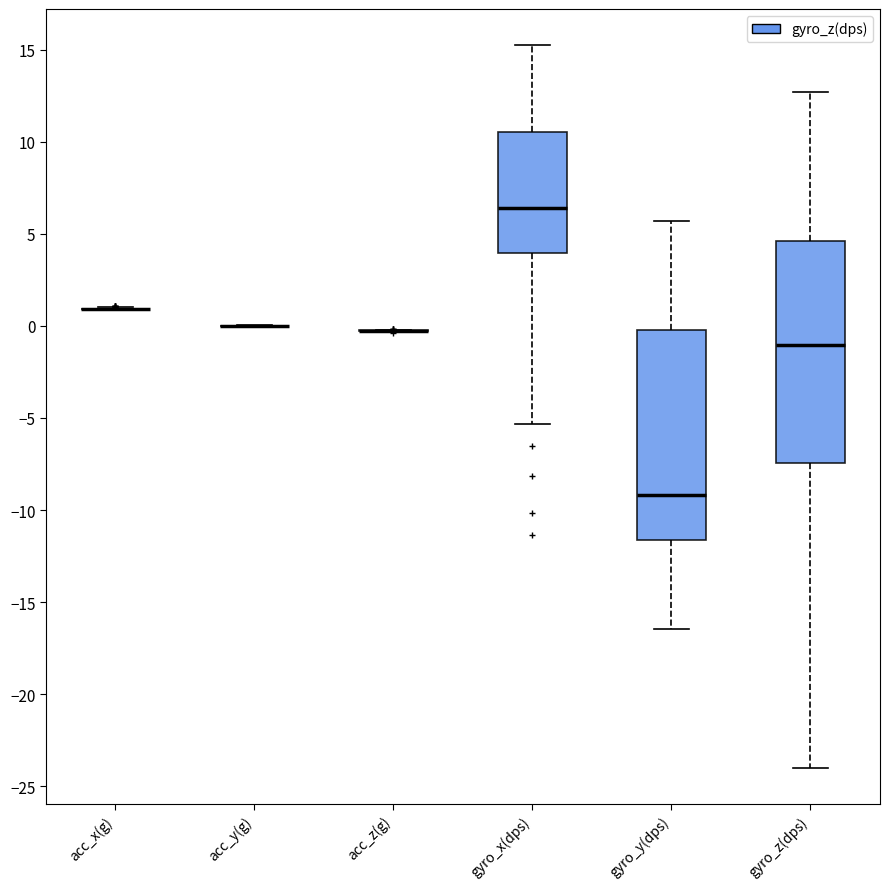

Reading left to right, transcribe this box plot: for each box, give where its median line is, the range the box spans, and where its two whiskers end, as read against the y-axis. The values are not printed on the chart, so give them approximately, as read against the axis.

acc_x(g): box collapsed to a line at 1.0, whiskers 1.0 to 1.0
acc_y(g): box collapsed to a line at 0.0, whiskers 0.0 to 0.0
acc_z(g): box collapsed to a line at -0.5, whiskers -0.5 to 0.0
gyro_x(dps): median 6.5, box 4.0 to 10.5, whiskers -5.5 to 15.0
gyro_y(dps): median -9.0, box -11.5 to 0.0, whiskers -16.5 to 5.5
gyro_z(dps): median -1.0, box -7.5 to 4.5, whiskers -24.0 to 12.5